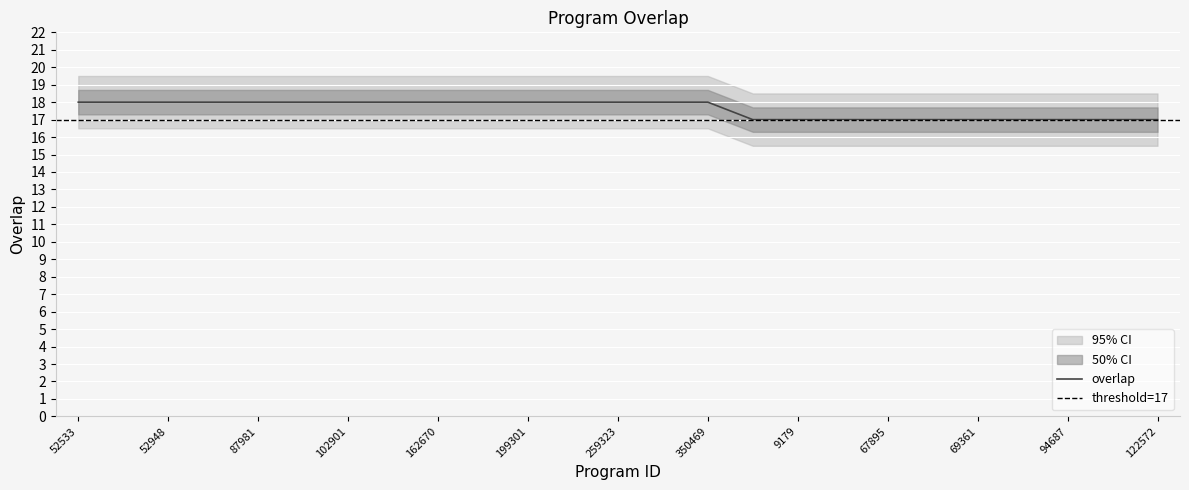

The value of overlap at 67895 is 17. True or false?

True